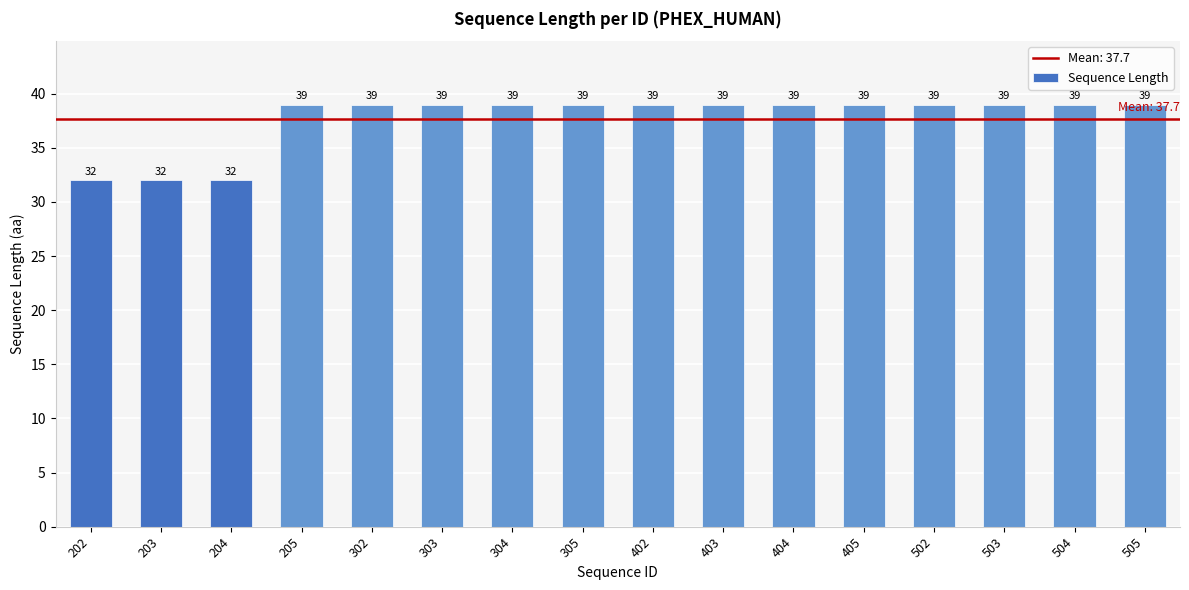

True or false: the data shows 21 at 403.

False